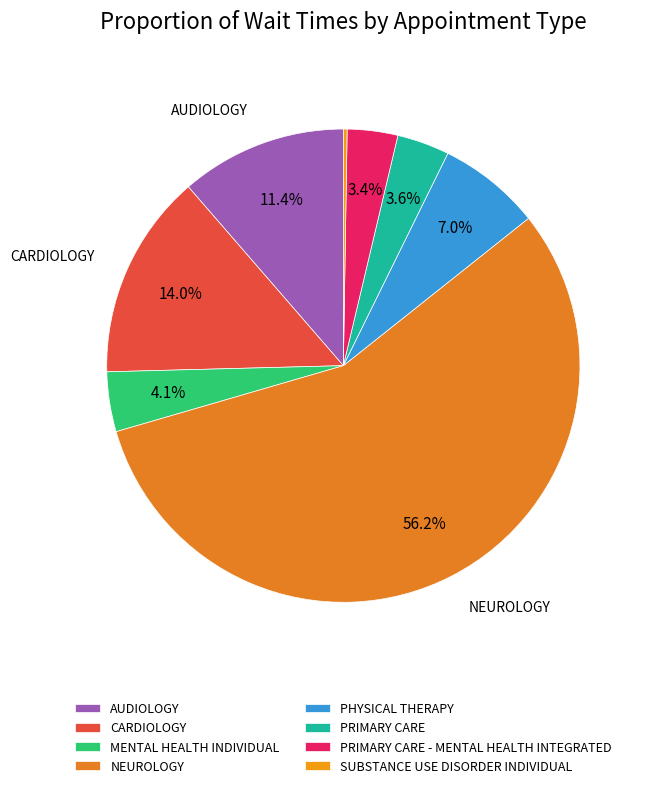

To the nearest percent, what portion does CARDIOLOGY represent?

14%